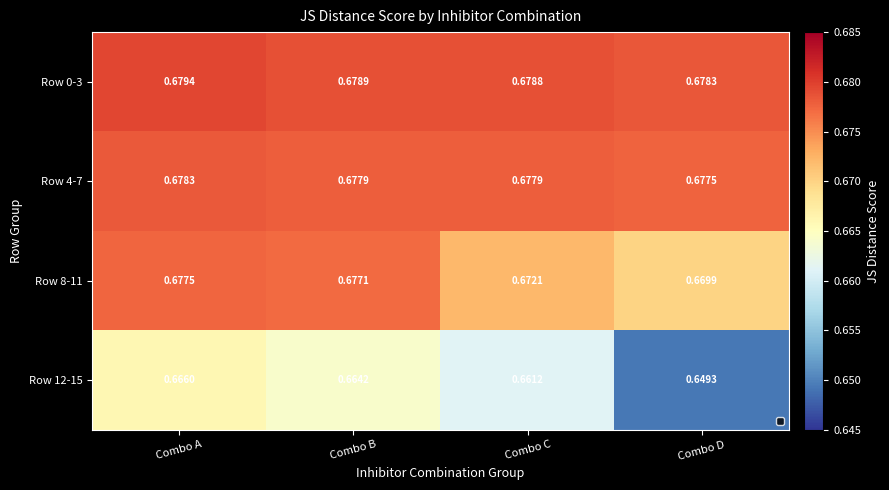

At how many categories does at least one series exceed 0?

4